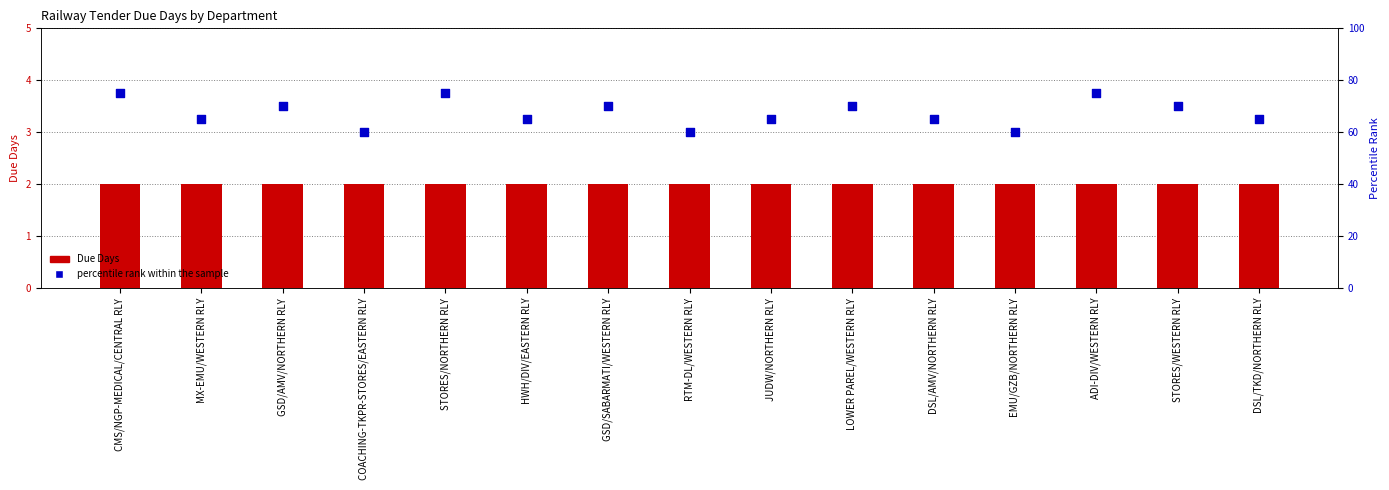

Which series reaches the minimum Y coordinate?

Due Days